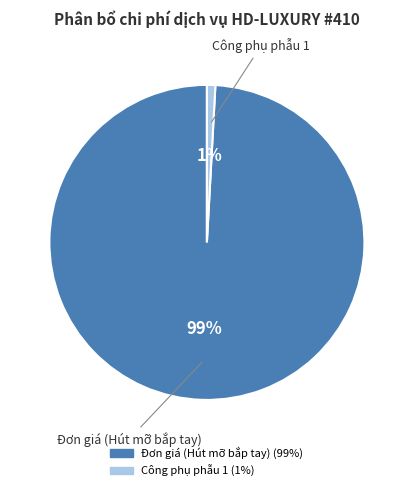

Is there any slice that represents more than half of the pie?

Yes